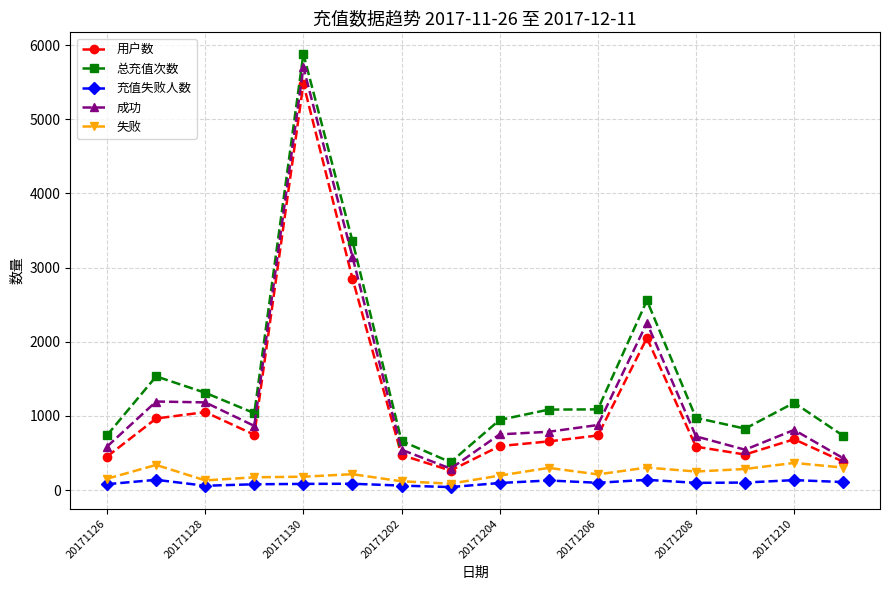

True or false: 充值失败人数 and 用户数 cross at least once.

False